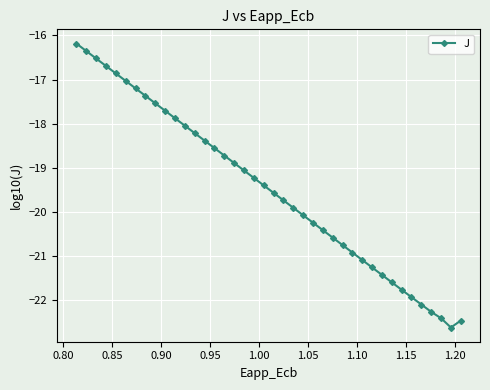

What is the difference between the second highest and second lowest values?

6.1